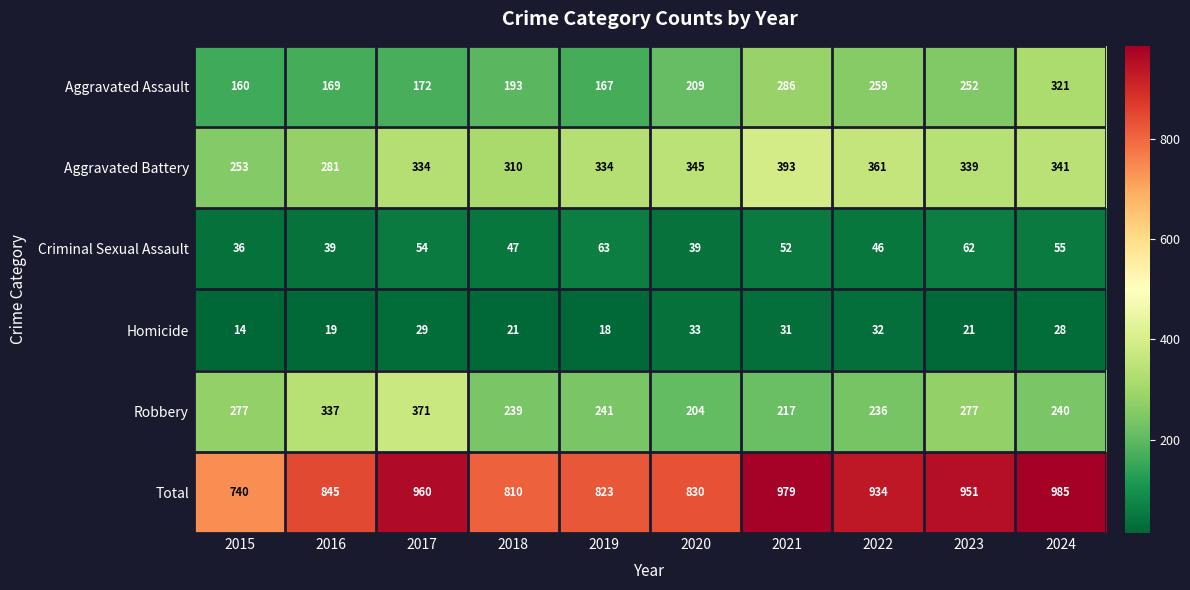

Which series has the largest total across all categories?

Total